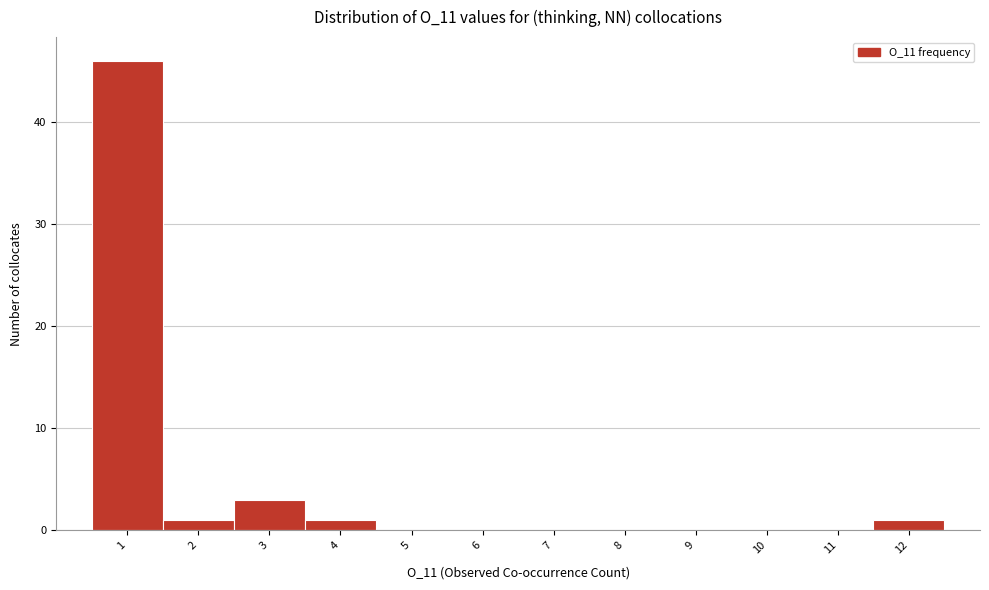

Over which range of the x-axis is the bar tallest?

0.5 to 1.5